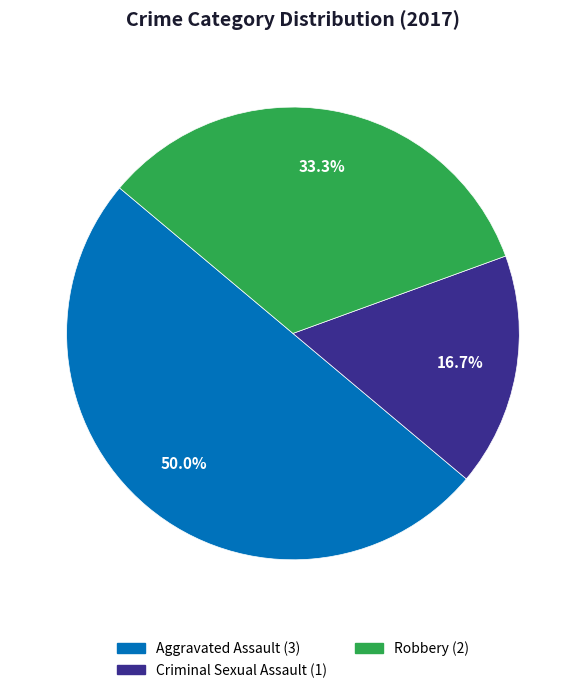

Count the number of slices in the pie.

3